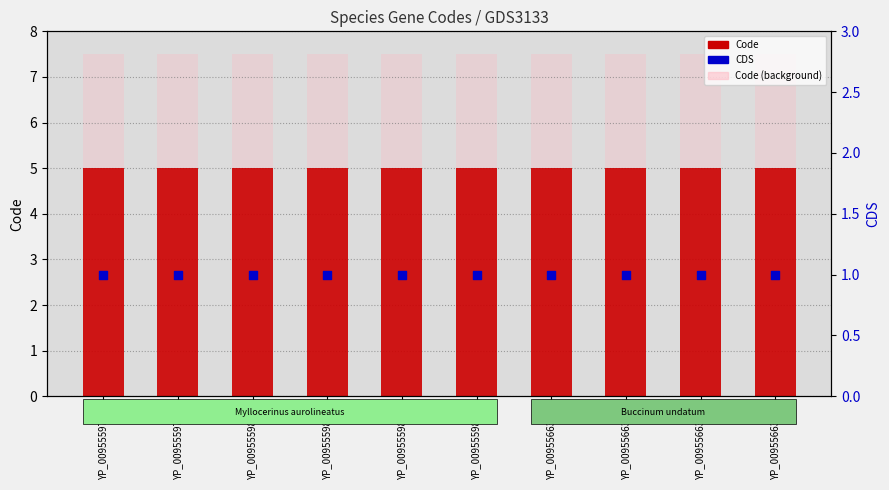

Which series reaches the minimum Y coordinate?

CDS